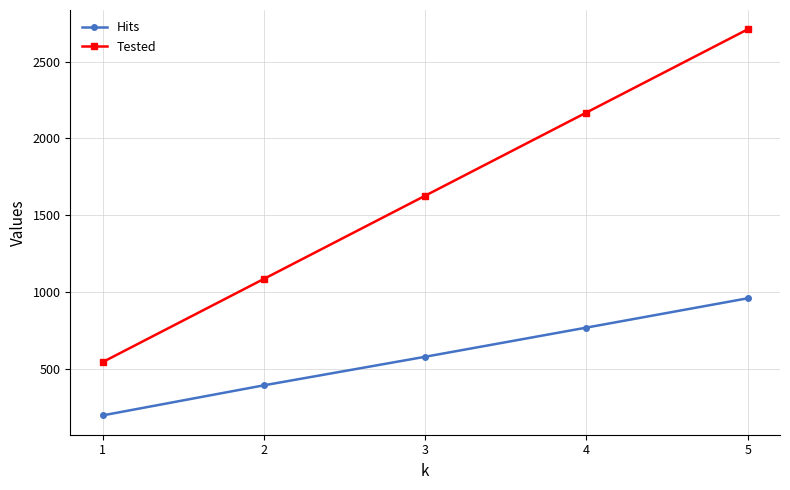

True or false: Hits and Tested intersect in this chart.

False